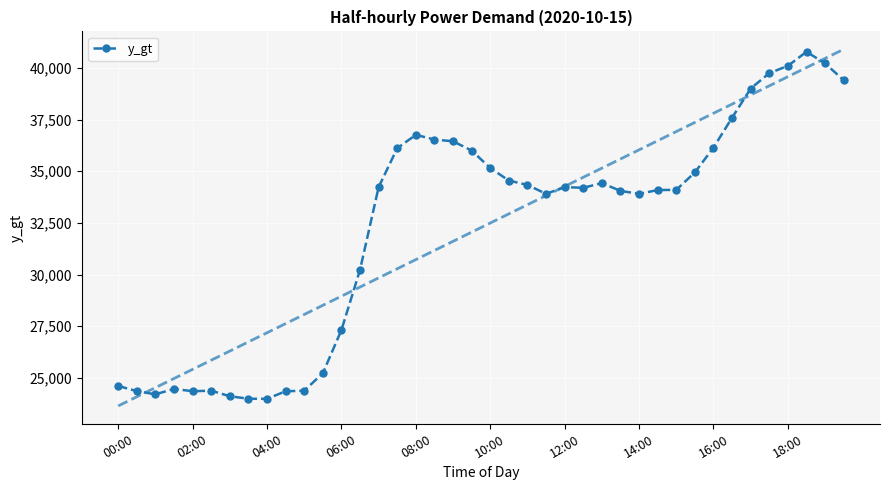

What position from the right is 23?

17